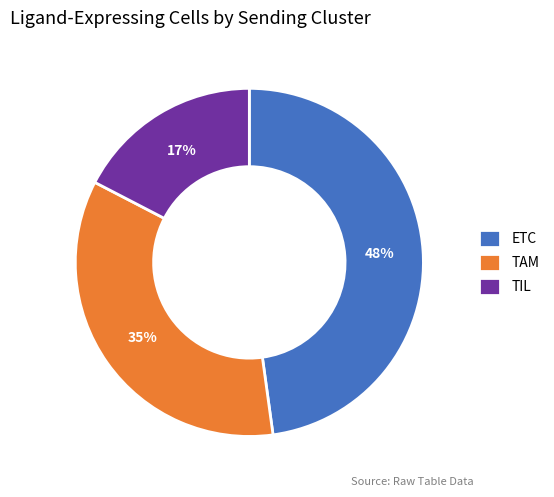

How many slices are in this pie chart?

3